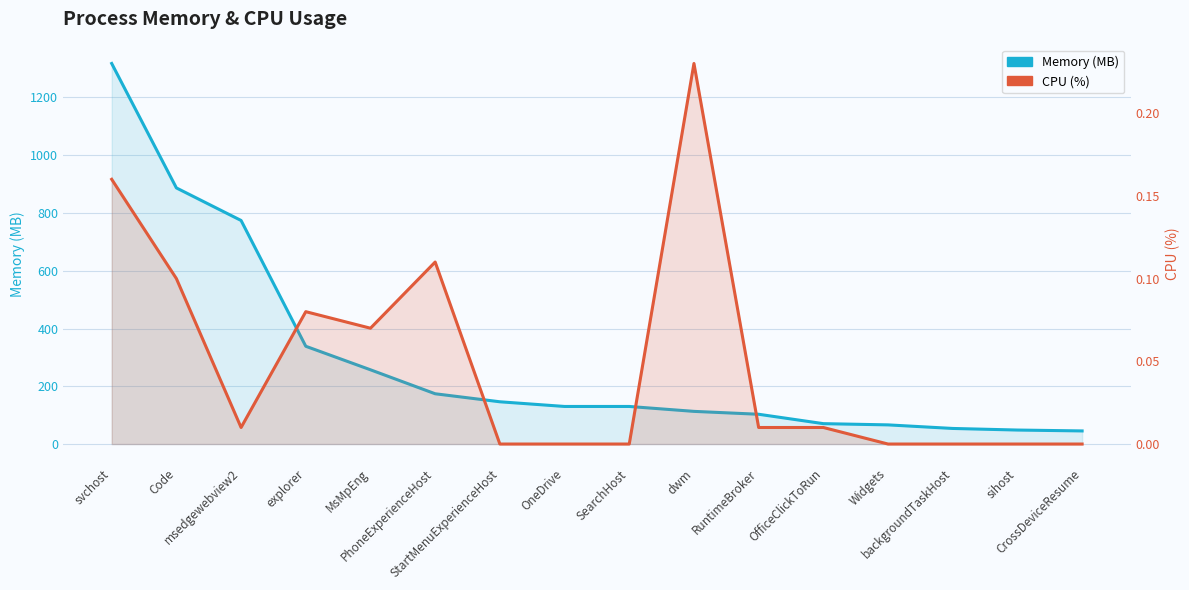

Between explorer and StartMenuExperienceHost, which is larger?

explorer